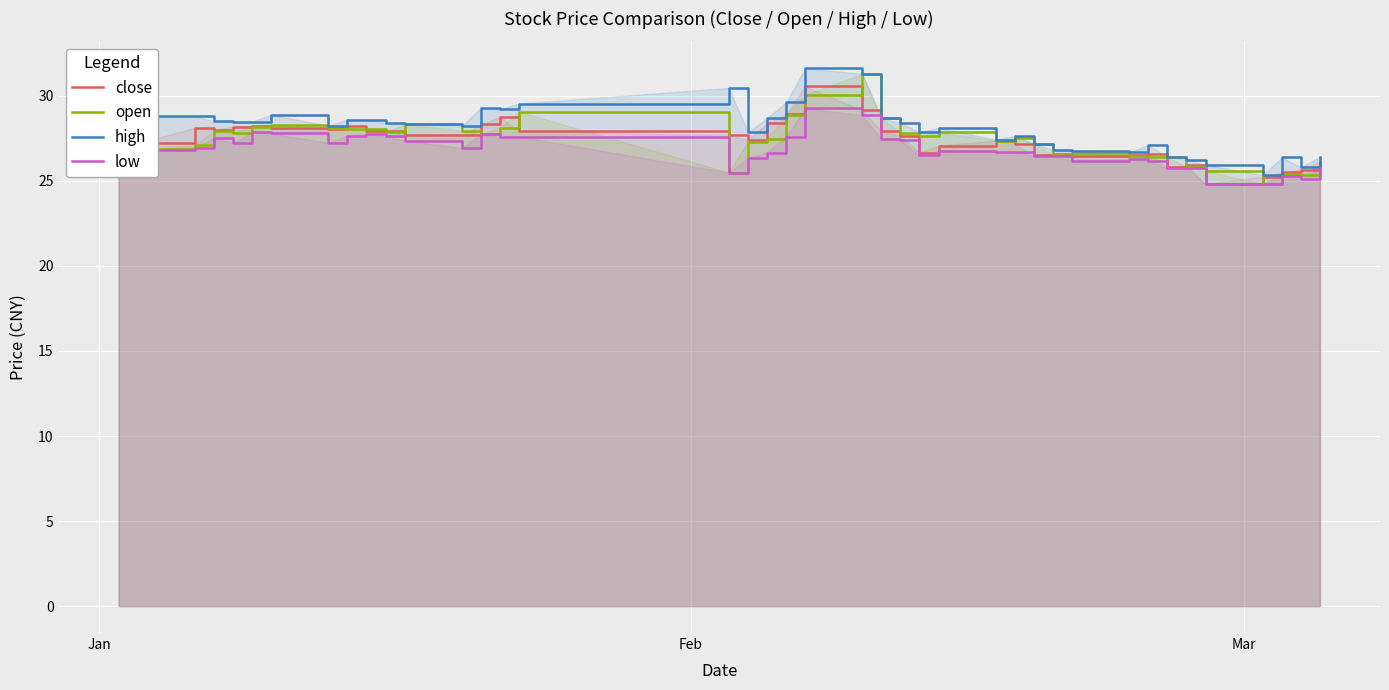

List the series in order of their peak value, highest first.

high, open, close, low